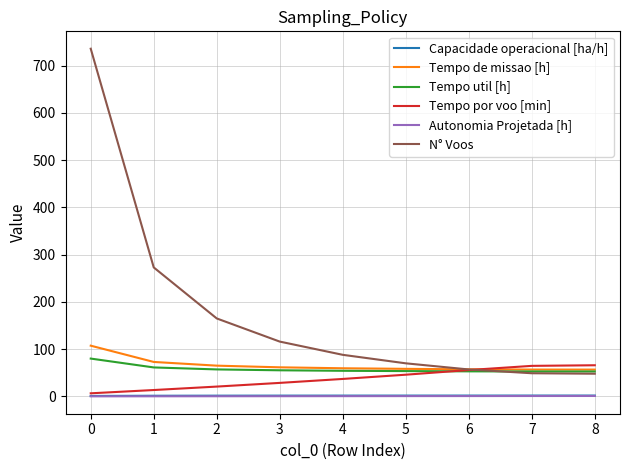

What is the difference between the maximum and second lowest values in the Tempo util [h] series?

27.3